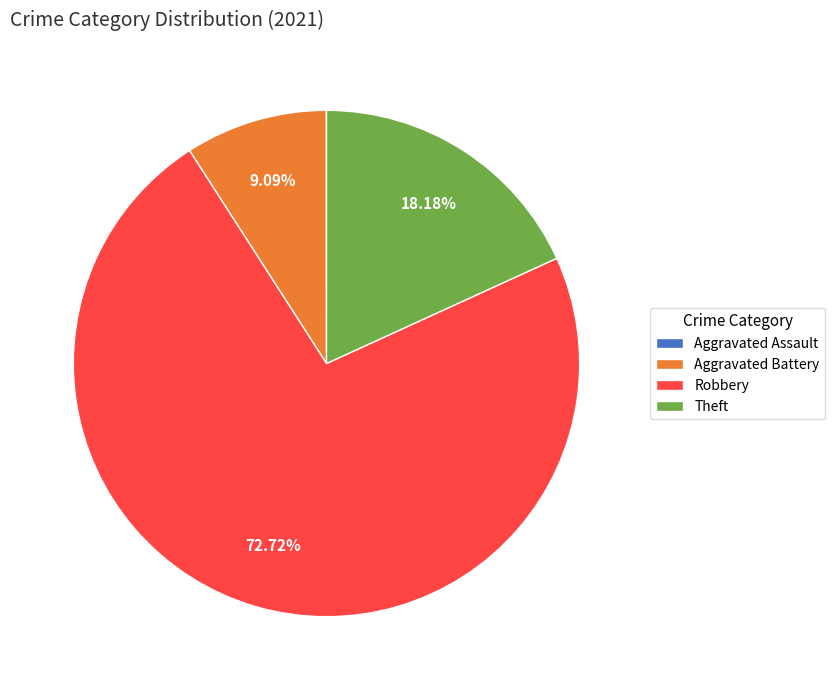

The Robbery slice represents 73% of the pie. True or false?

True